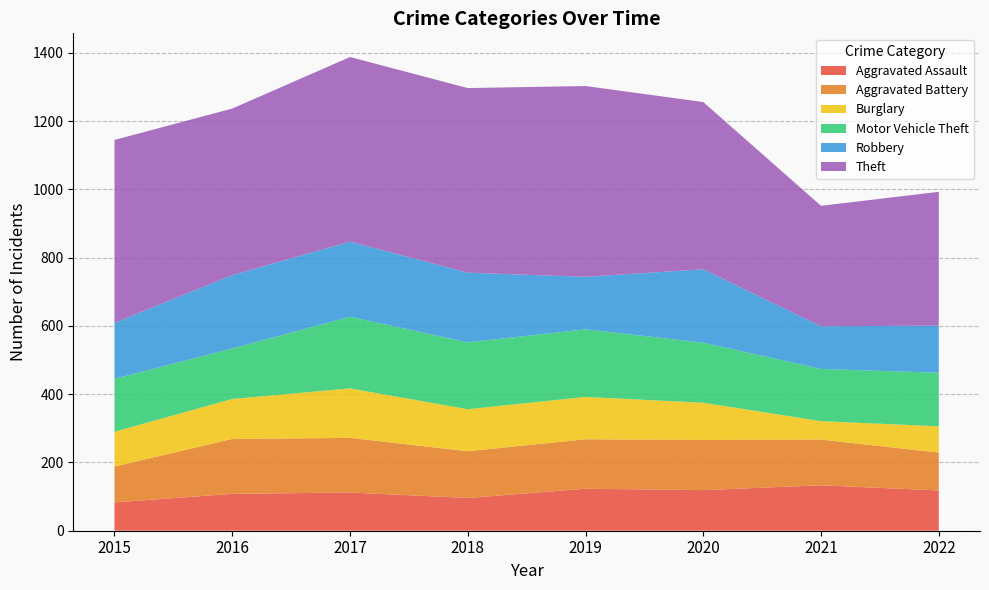

Reading left to right, what are all the values shown in this chart?

Aggravated Assault: 83	108	112	96	123	119	133	118
Aggravated Battery: 105	161	160	137	145	147	134	111
Burglary: 102	117	145	123	124	109	54	77
Motor Vehicle Theft: 155	148	210	196	198	176	153	157
Robbery: 164	215	220	204	154	215	125	138
Theft: 536	488	541	541	559	490	353	392